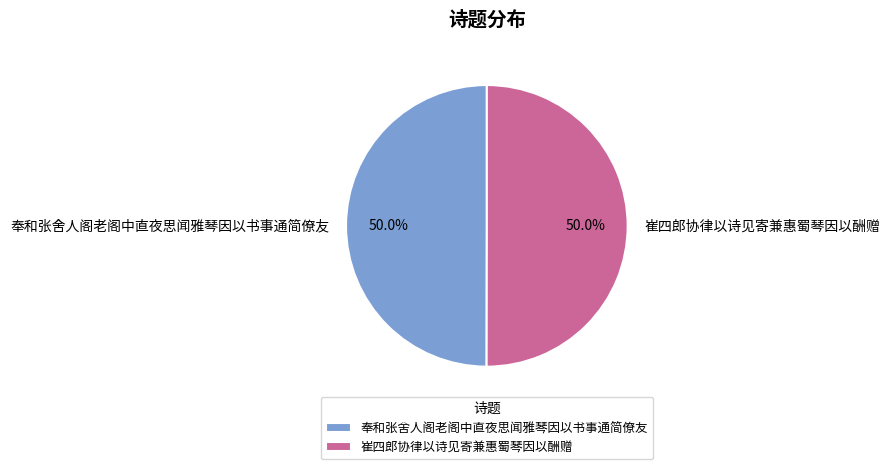

Is it true that 崔四郎协律以诗见寄兼惠蜀琴因以酬赠 is 59% of the pie?

False